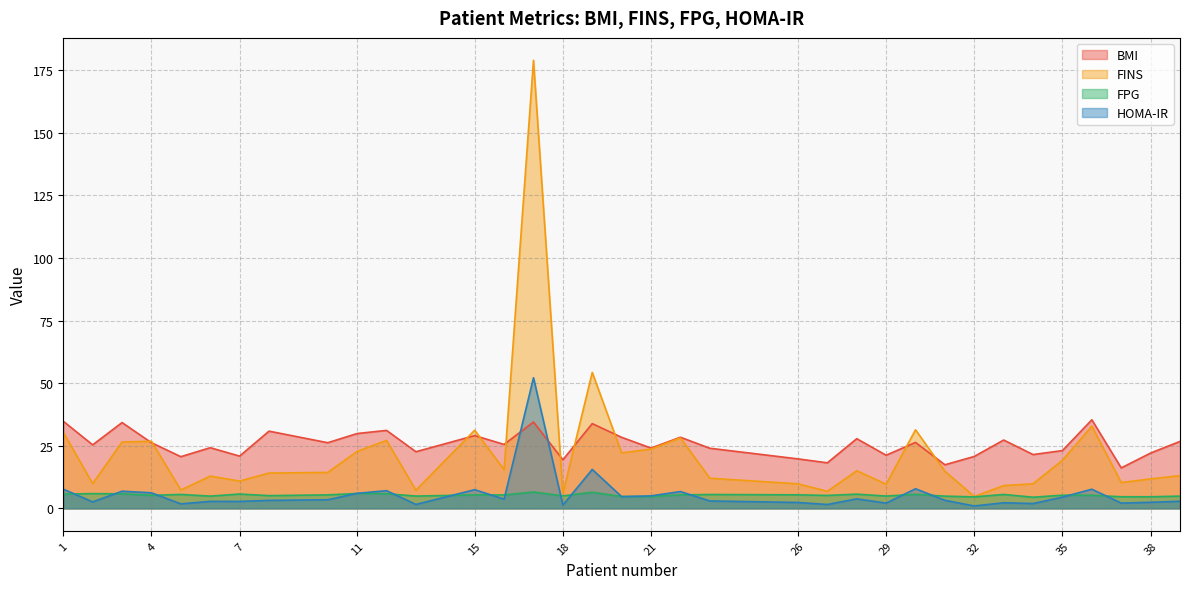

At which category is the sum across all series the highest?

17